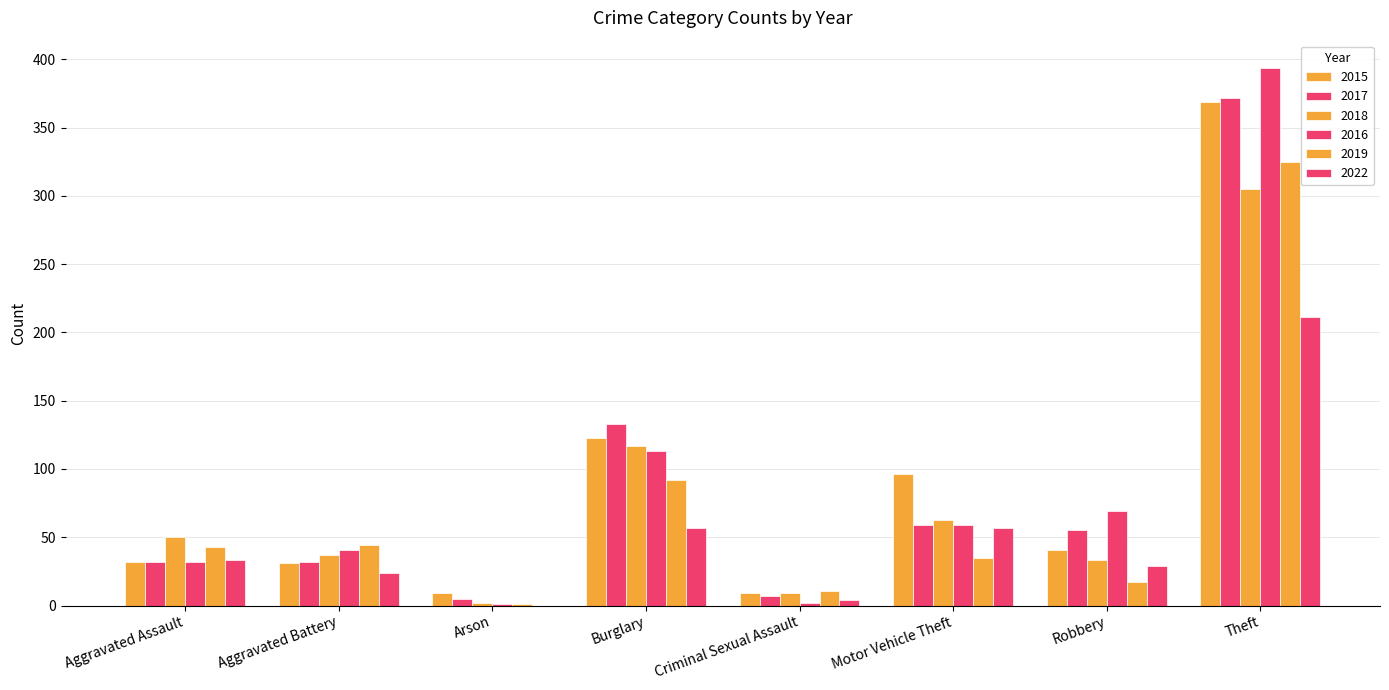

Reading right to left, what are all the values shown in this chart?

2015: 369	41	96	9	123	9	31	32
2017: 372	55	59	7	133	5	32	32
2018: 305	33	63	9	117	2	37	50
2016: 394	69	59	2	113	1	41	32
2019: 325	17	35	11	92	1	44	43
2022: 211	29	57	4	57	0	24	33